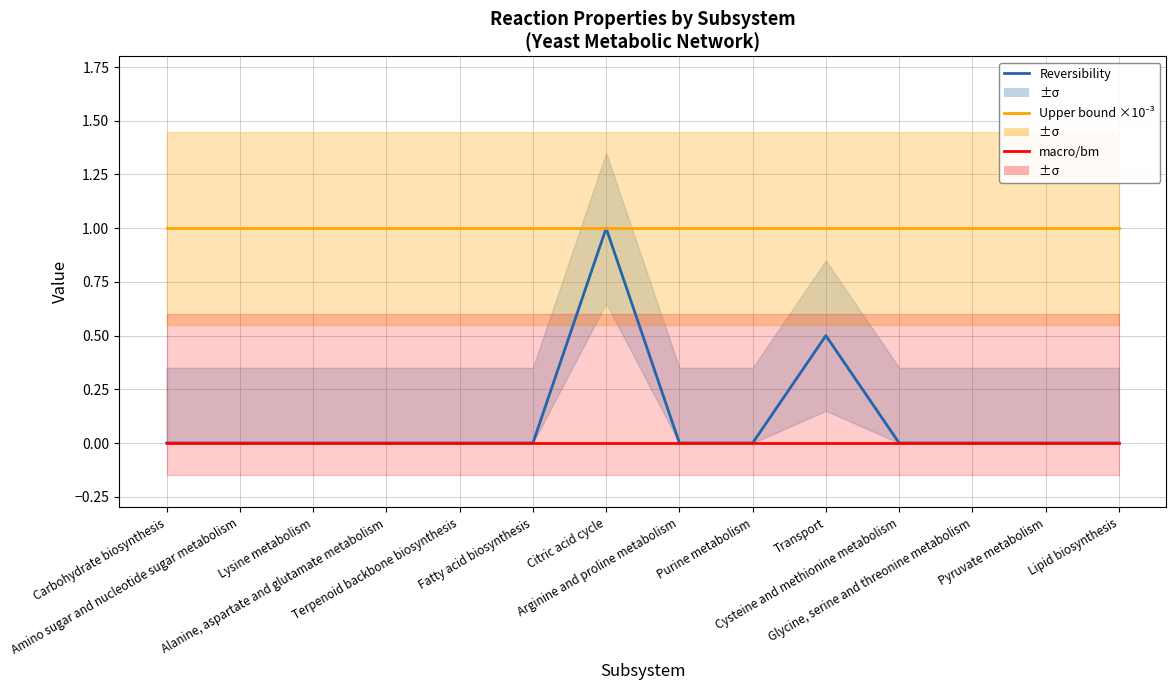

Rank the series at Purine metabolism from highest to lowest value.

Upper bound ×10⁻³, Reversibility, macro/bm